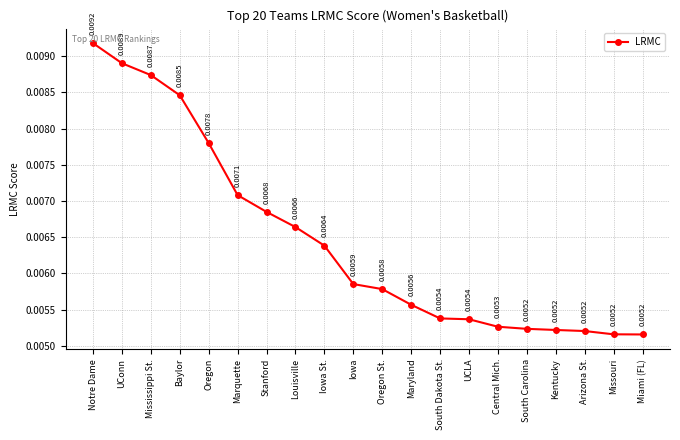

Count the number of data series in this chart.

1